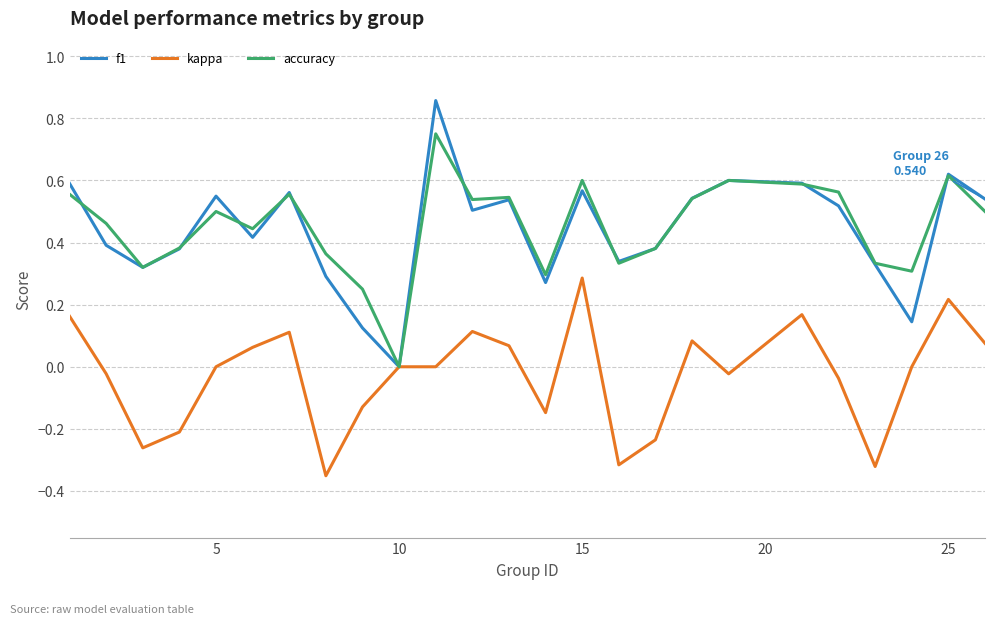

Which series has the widest spread of values?

f1